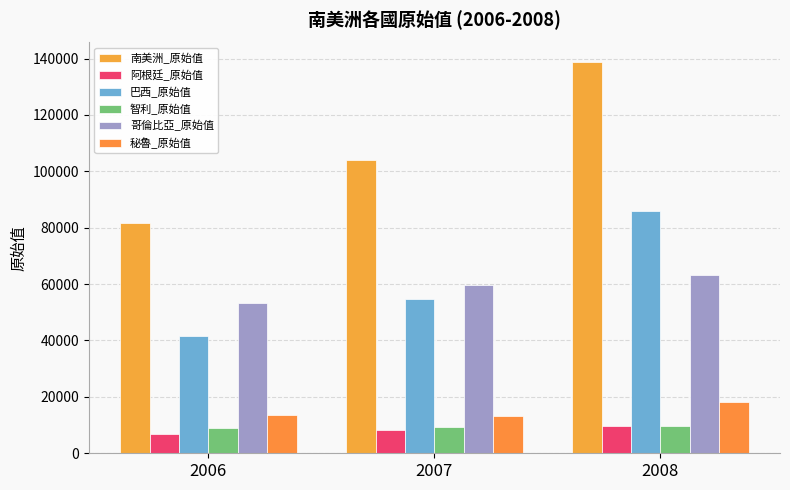

How many values in the 哥倫比亞_原始值 series are below 59843?

1